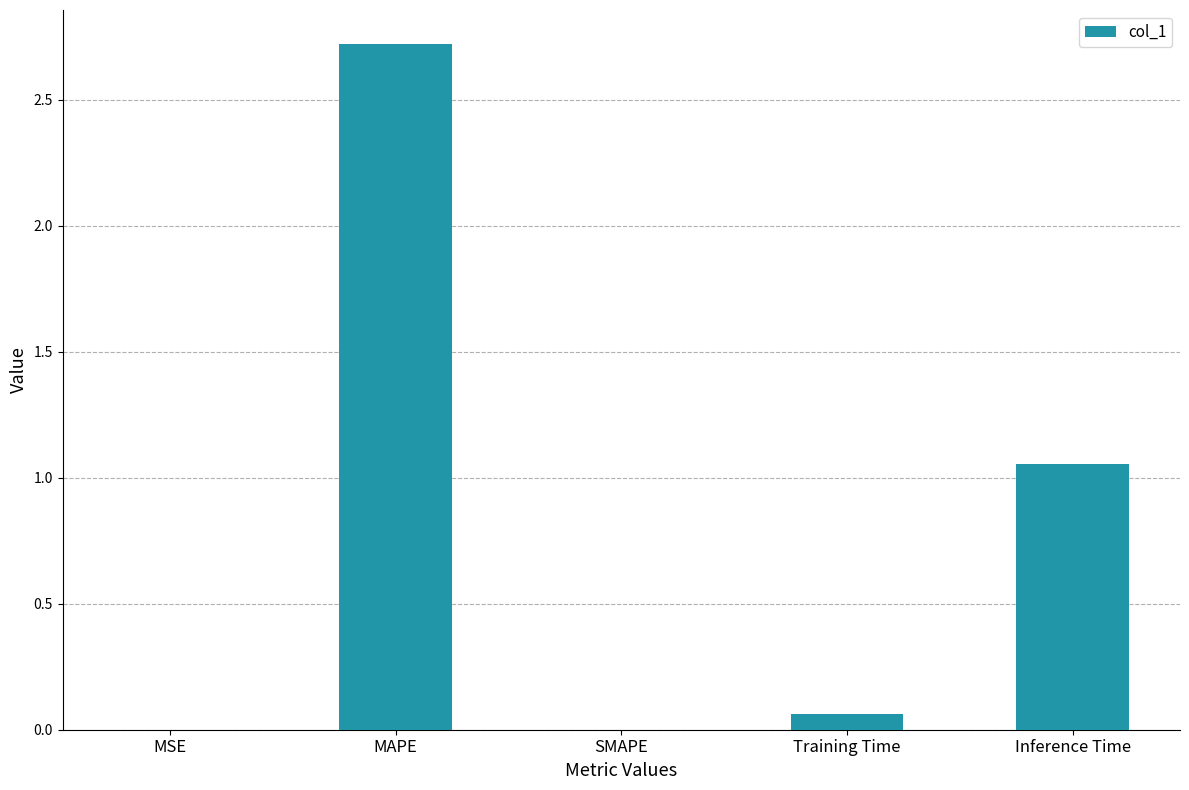

Which has a higher value, Inference Time or SMAPE?

Inference Time